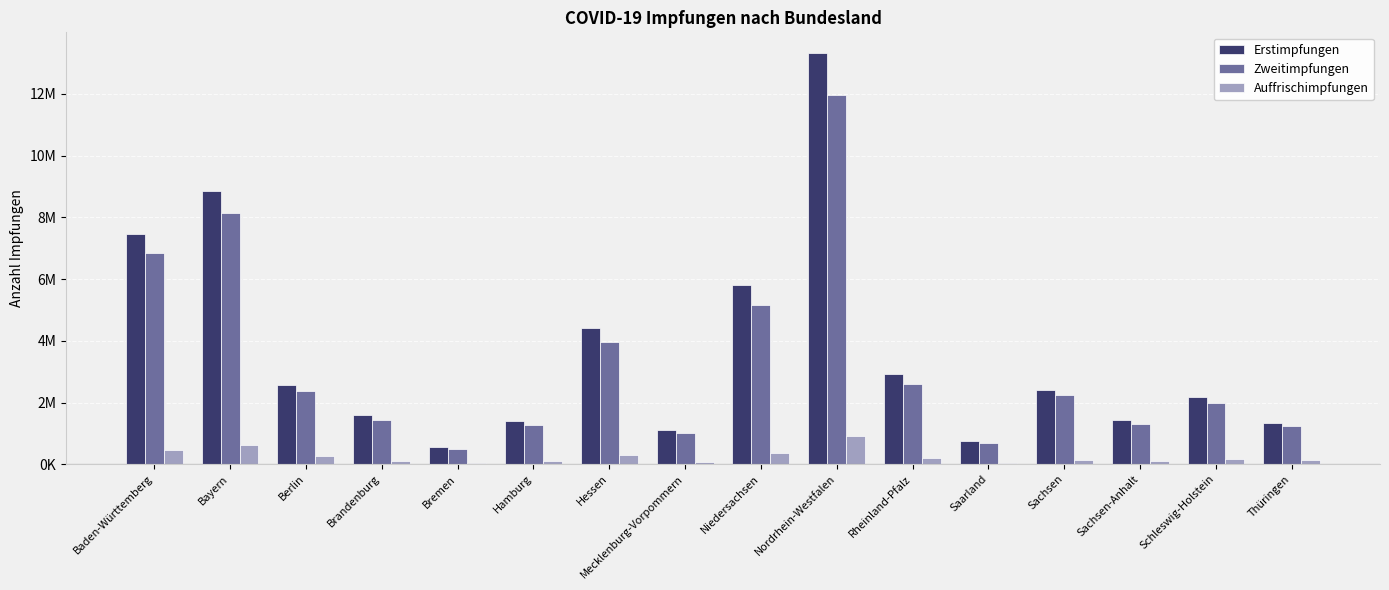

Which label corresponds to the largest value in the chart?

Nordrhein-Westfalen